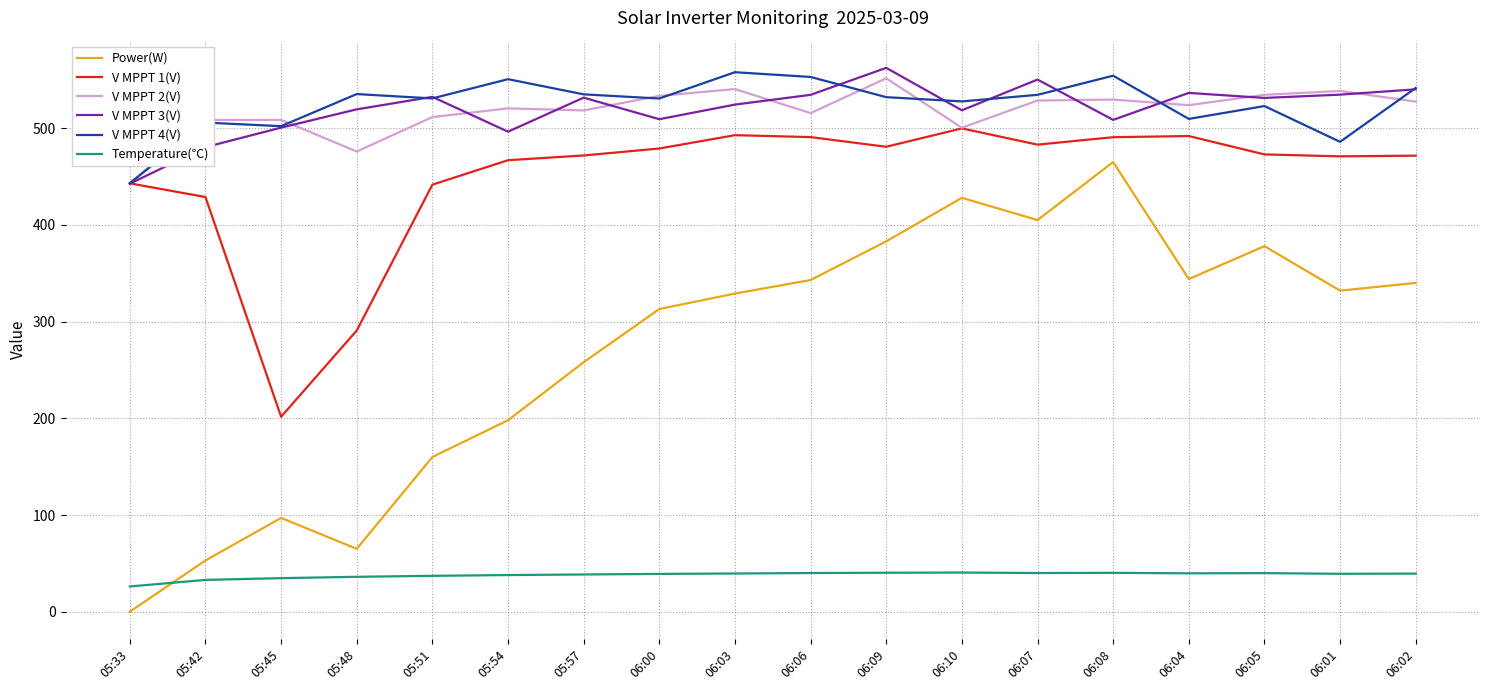

True or false: Temperature(℃) and V MPPT 3(V) cross at least once.

False